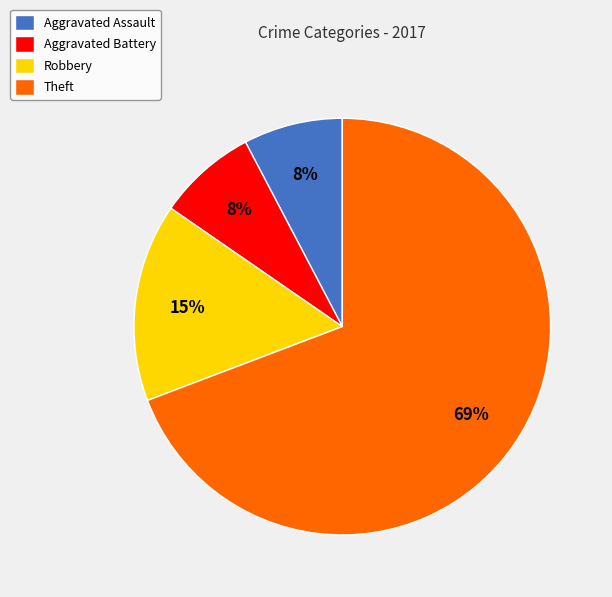

Do Aggravated Battery and Robbery together represent more than half of the pie?

No